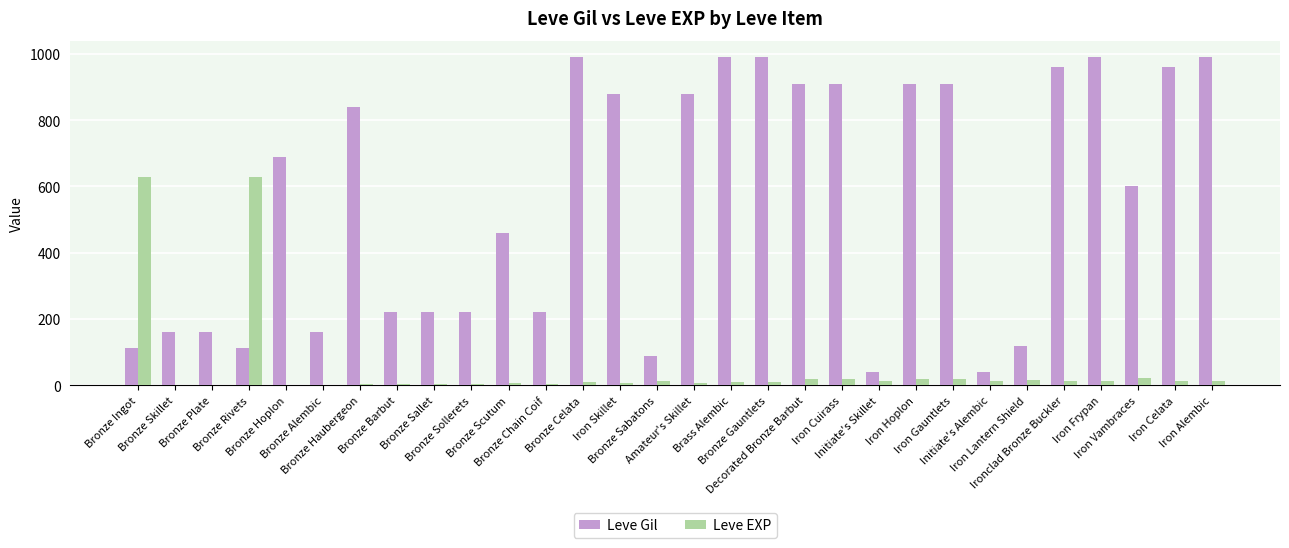

What is the maximum value for Leve EXP?

630